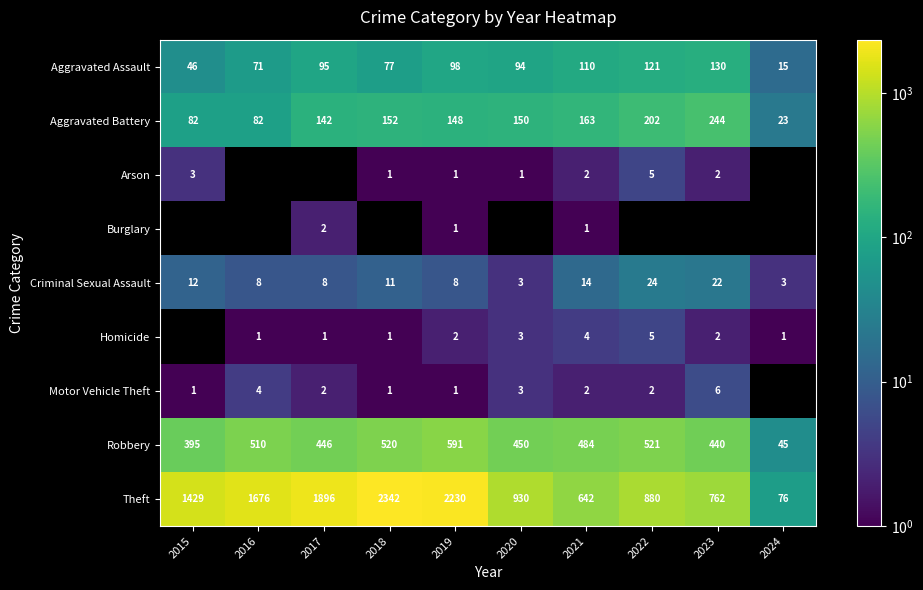

Is it true that Robbery equals 802.8 at 2021?

False